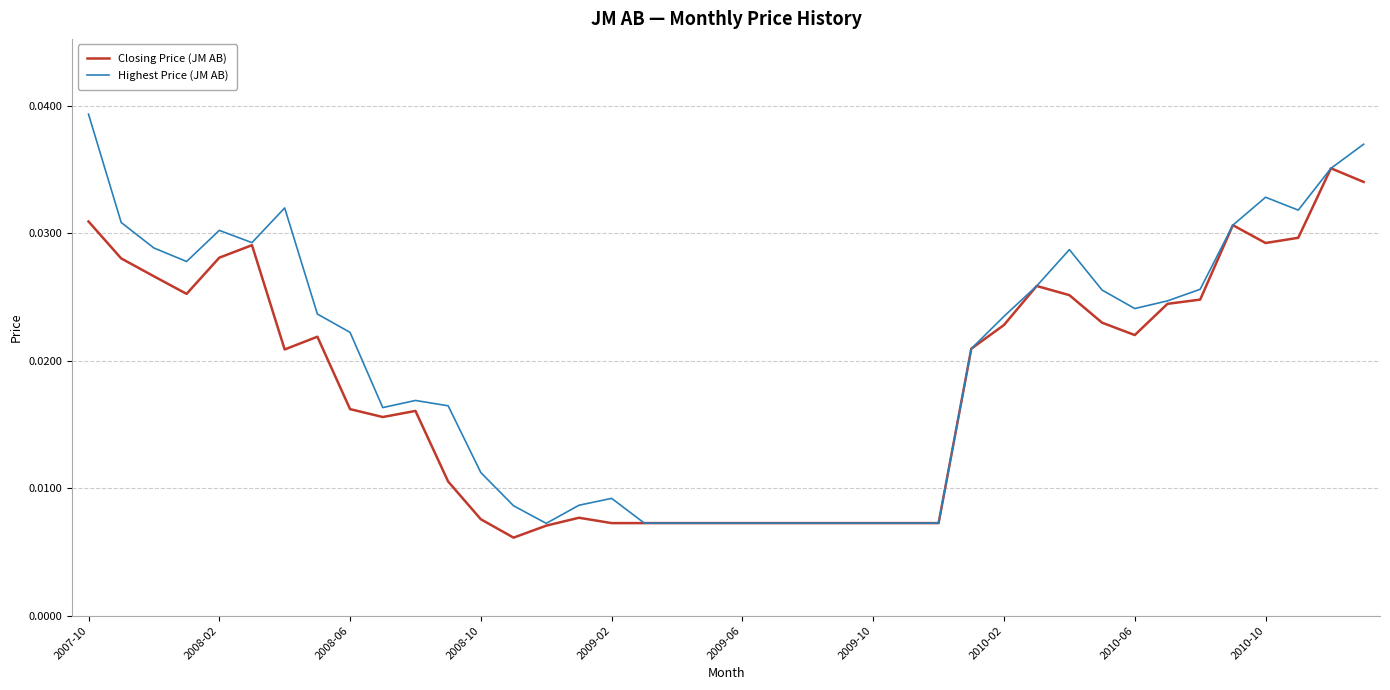

Which series has the widest spread of values?

Highest Price (JM AB)